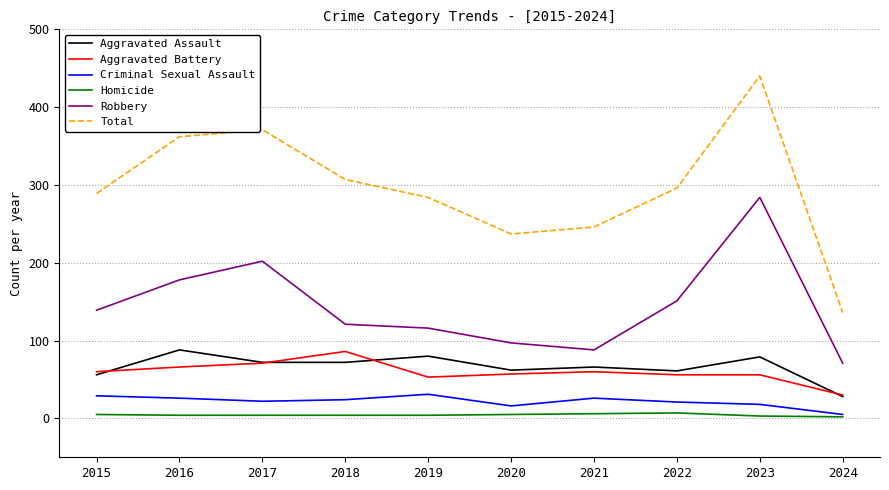

At how many categories does at least one series exceed 86?

10